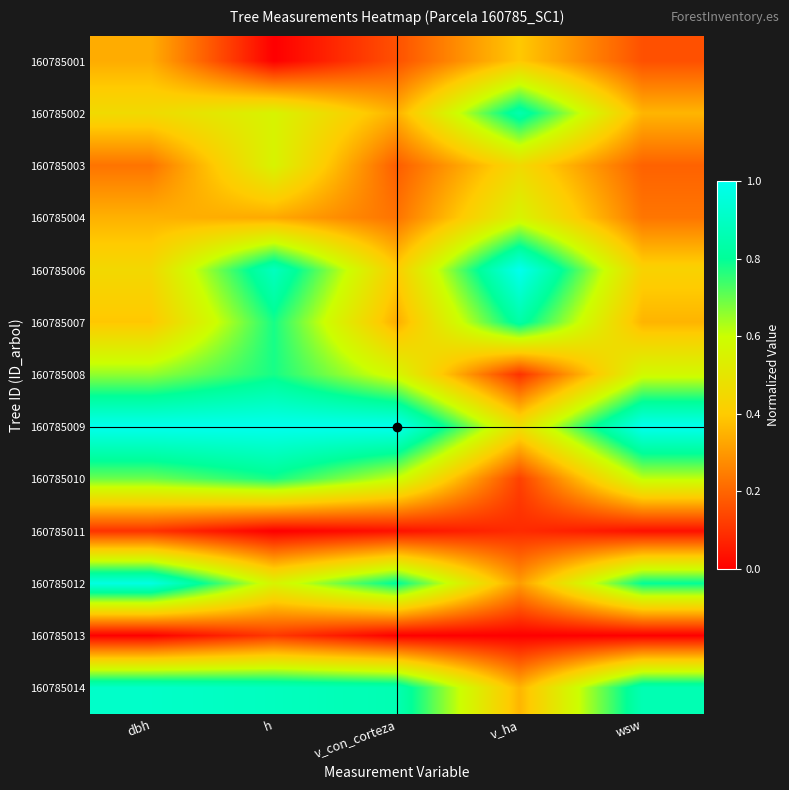

Reading right to left, list all the values displayed in this chart.

160785001: wsw=0.2	v_ha=0.4	v_con_corteza=0.2	h=0.0	dbh=0.3
160785002: wsw=0.4	v_ha=0.9	v_con_corteza=0.3	h=0.6	dbh=0.5
160785003: wsw=0.2	v_ha=0.5	v_con_corteza=0.2	h=0.6	dbh=0.2
160785004: wsw=0.2	v_ha=0.6	v_con_corteza=0.2	h=0.3	dbh=0.3
160785006: wsw=0.4	v_ha=1.0	v_con_corteza=0.4	h=0.9	dbh=0.4
160785007: wsw=0.4	v_ha=0.8	v_con_corteza=0.3	h=0.8	dbh=0.4
160785008: wsw=0.6	v_ha=0.1	v_con_corteza=0.6	h=0.8	dbh=0.7
160785009: wsw=1.0	v_ha=0.5	v_con_corteza=1.0	h=1.0	dbh=1.0
160785010: wsw=0.6	v_ha=0.1	v_con_corteza=0.6	h=0.8	dbh=0.7
160785011: wsw=0.0	v_ha=0.1	v_con_corteza=0.0	h=0.0	dbh=0.1
160785012: wsw=0.8	v_ha=0.3	v_con_corteza=0.8	h=0.6	dbh=1.0
160785013: wsw=0.0	v_ha=0.0	v_con_corteza=0.0	h=0.1	dbh=0.0
160785014: wsw=0.9	v_ha=0.4	v_con_corteza=0.9	h=0.9	dbh=0.9